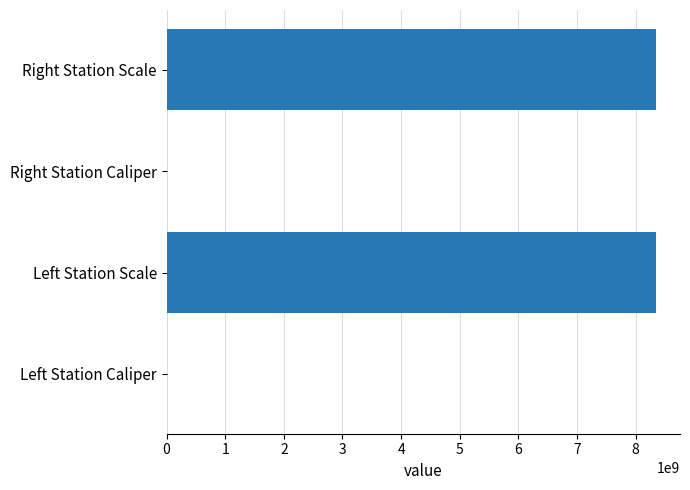

What is the sum of the values at Left Station Scale and Right Station Scale?

16680214188